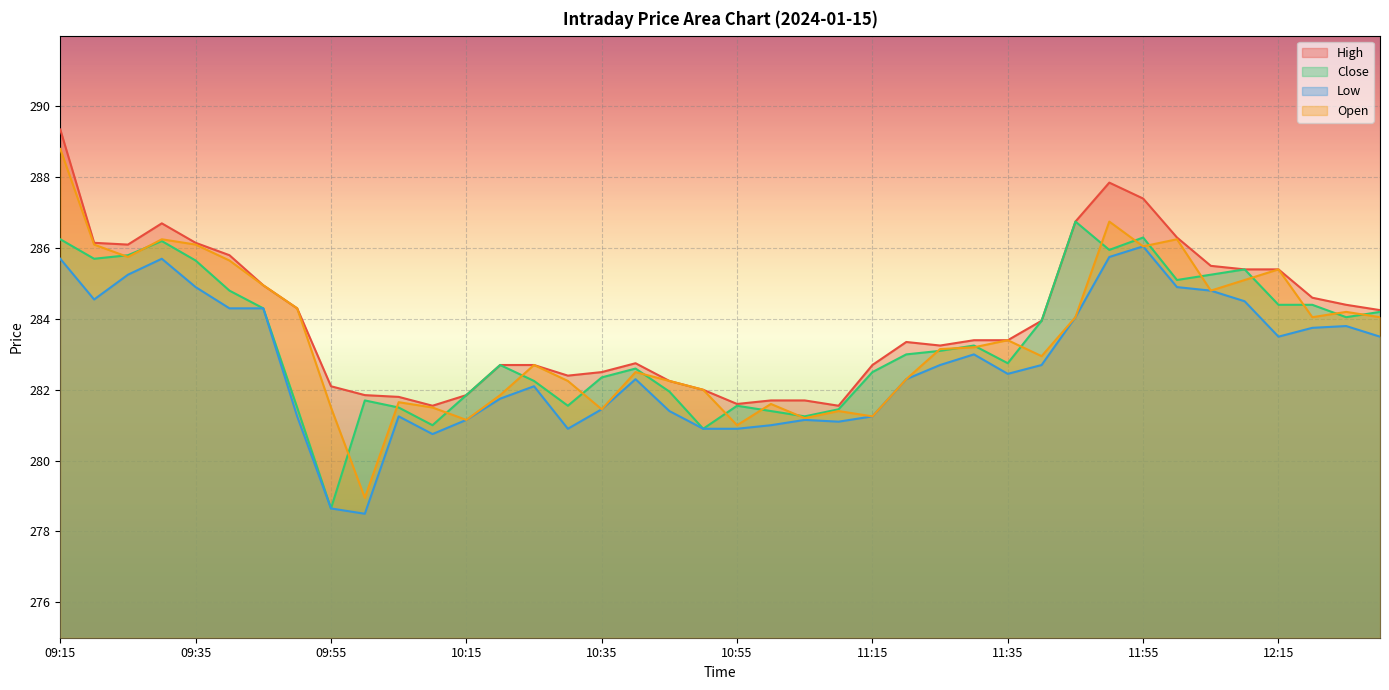

Is the value of Open at 12:15 greater than the value of Close at 11:20?

Yes